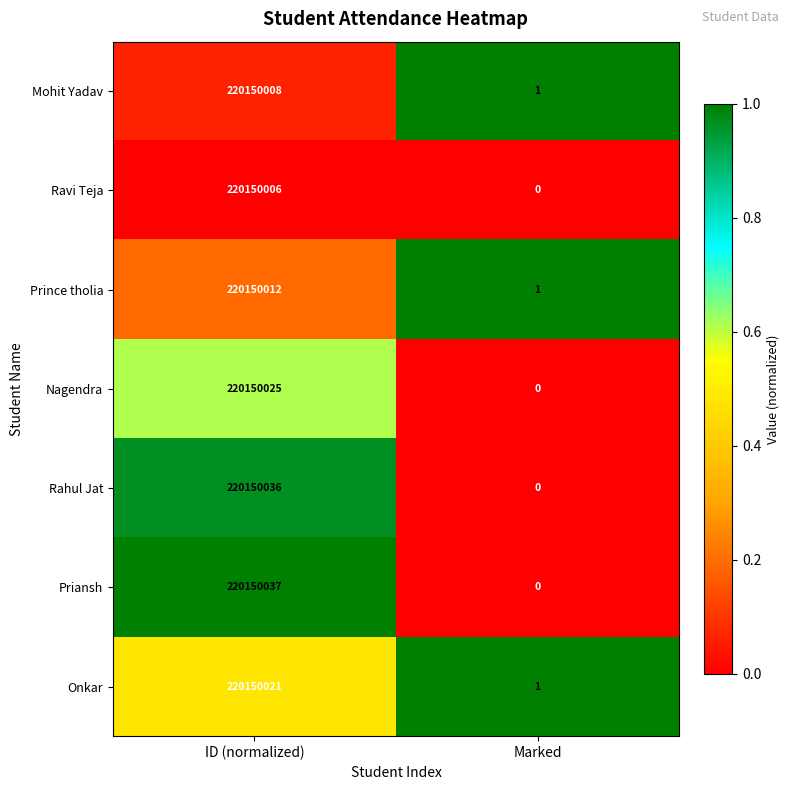

Which category has the lowest value across all series?

Marked